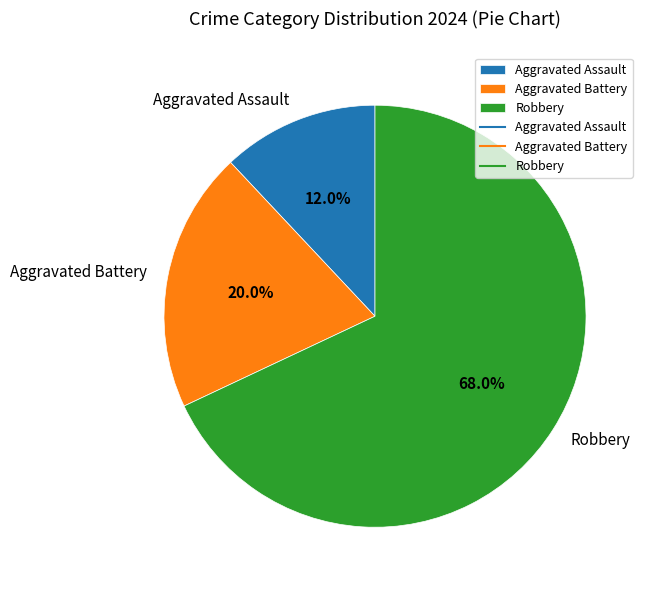

To the nearest percent, what is the combined percentage of Aggravated Assault and Aggravated Battery?

32%